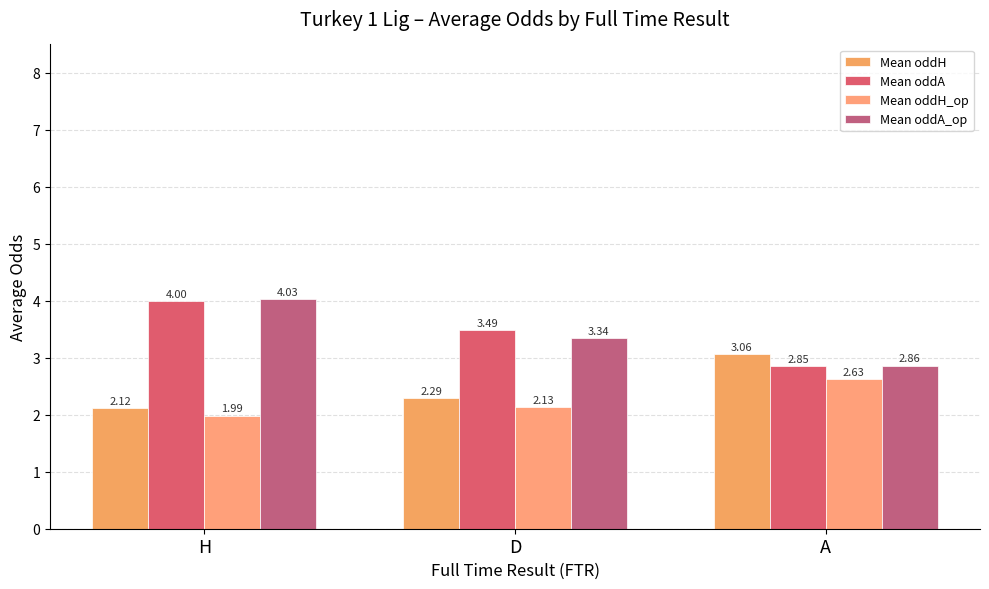

What is the average value of the Mean oddA_op series?

3.4